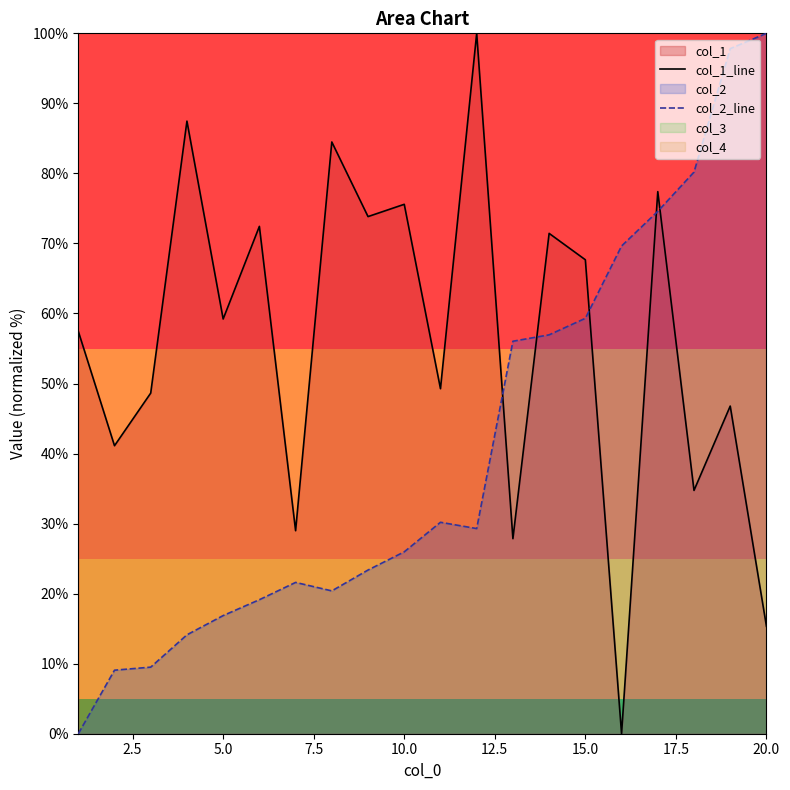

How many lines are shown in the chart?

2